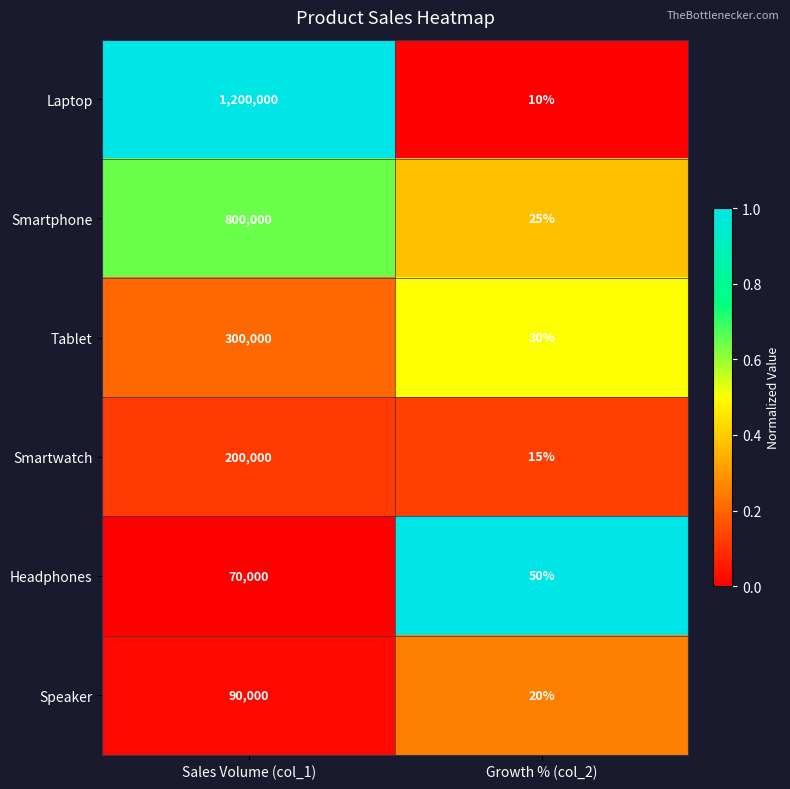

Is it true that Laptop equals 10 at Growth % (col_2)?

True